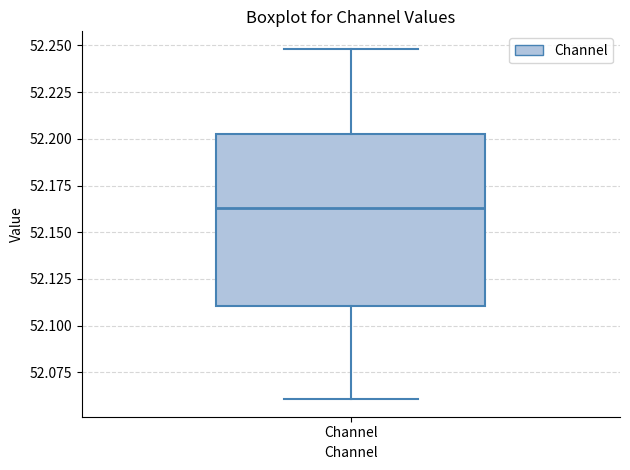

Transcribe this box plot: give where the median line is, the range the box spans, and where the two whiskers end, as read against the y-axis. The values are not printed on the chart, so give them approximately, as read against the axis.

median 52.165, box 52.110 to 52.205, whiskers 52.060 to 52.250